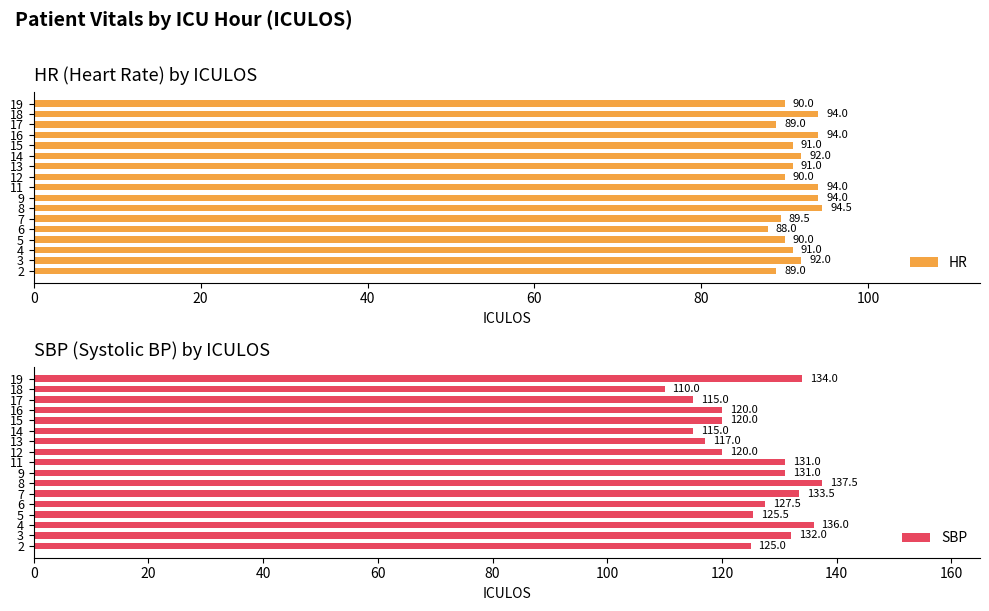

Which category has the lowest value in the HR series?

6